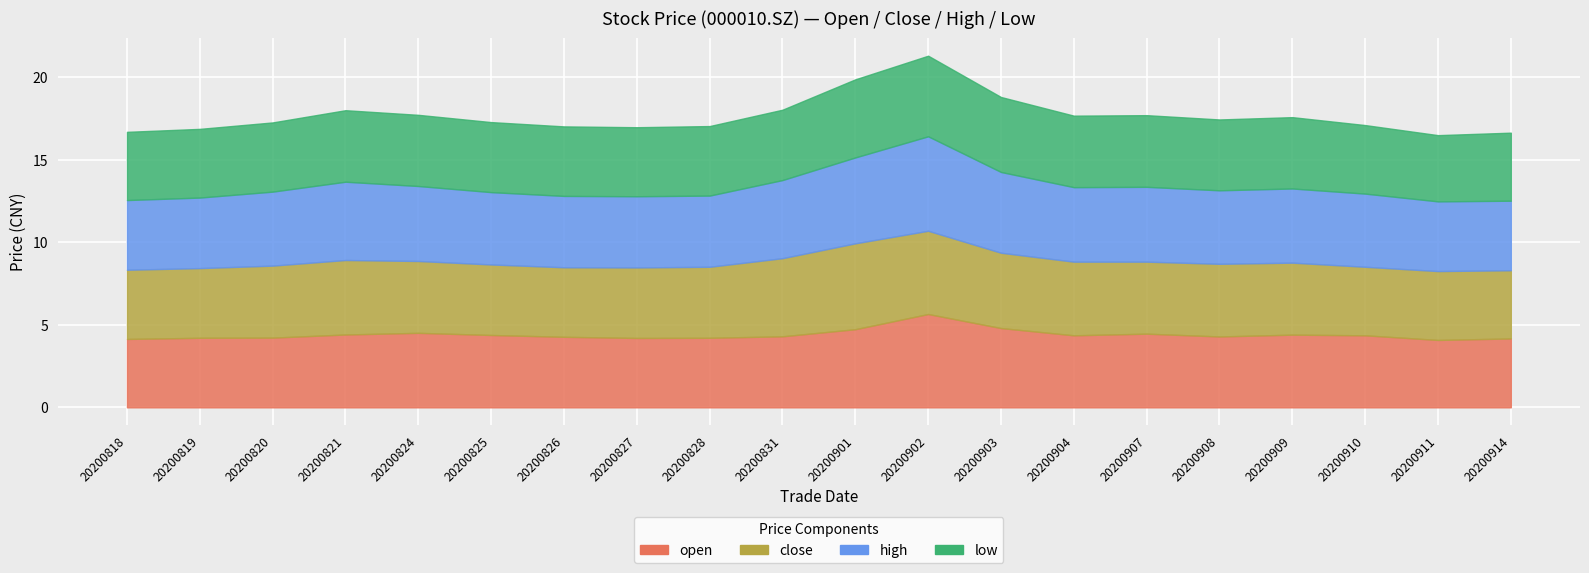

What is the difference between the second highest and second lowest values in the low series?

0.6